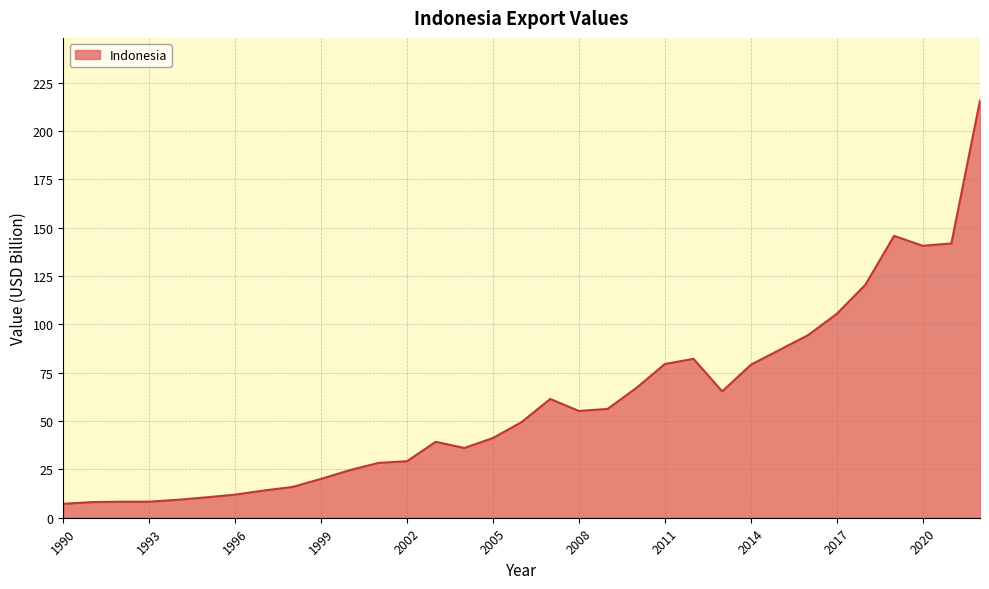

What is the difference between the maximum and minimum values?

208.6